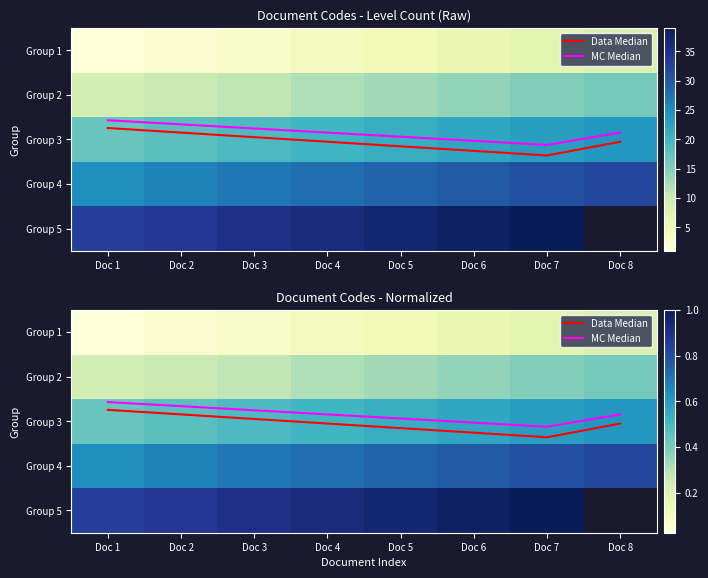

Is it true that Group 5 equals 1.0 at Doc 6?

True